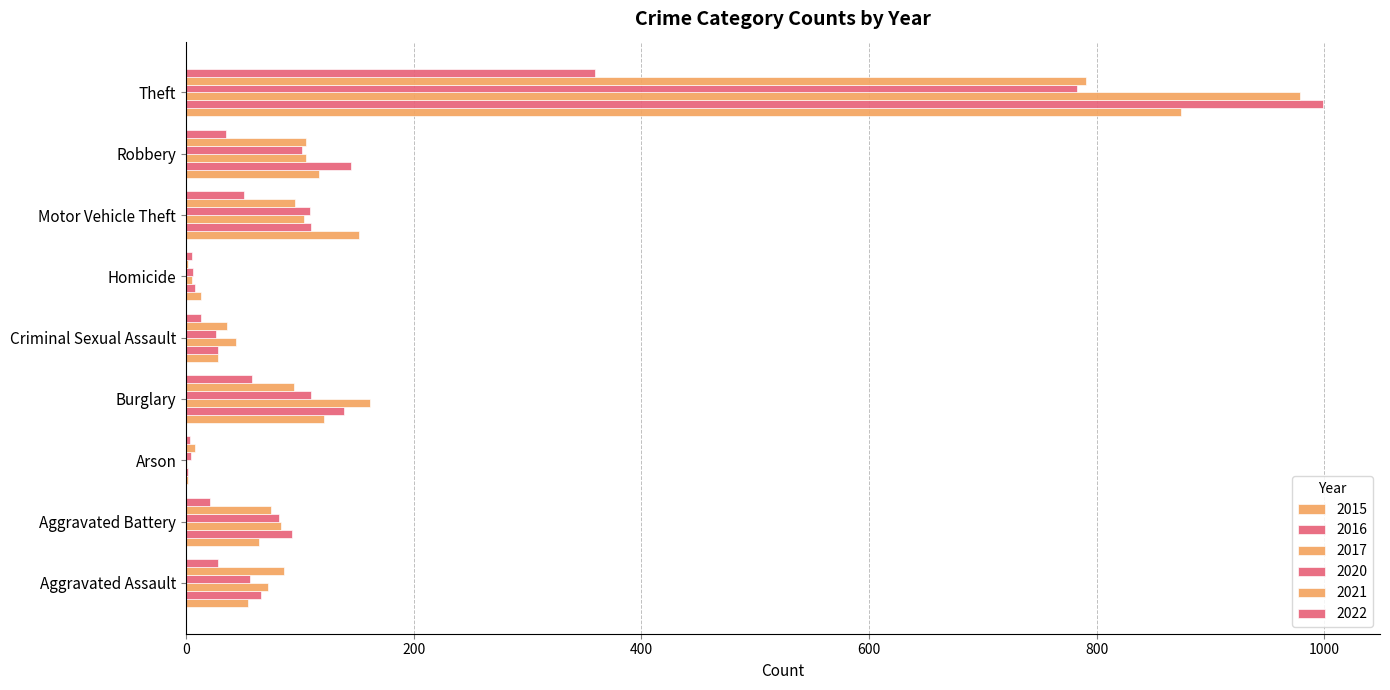

Reading right to left, transcribe all the data shown in this chart.

2015: Theft=874	Robbery=117	Motor Vehicle Theft=152	Homicide=13	Criminal Sexual Assault=28	Burglary=121	Arson=2	Aggravated Battery=64	Aggravated Assault=54
2016: Theft=999	Robbery=145	Motor Vehicle Theft=110	Homicide=8	Criminal Sexual Assault=28	Burglary=139	Arson=2	Aggravated Battery=93	Aggravated Assault=66
2017: Theft=979	Robbery=105	Motor Vehicle Theft=104	Homicide=5	Criminal Sexual Assault=44	Burglary=162	Arson=1	Aggravated Battery=83	Aggravated Assault=72
2020: Theft=783	Robbery=102	Motor Vehicle Theft=109	Homicide=6	Criminal Sexual Assault=26	Burglary=110	Arson=4	Aggravated Battery=82	Aggravated Assault=56
2021: Theft=791	Robbery=105	Motor Vehicle Theft=96	Homicide=2	Criminal Sexual Assault=36	Burglary=95	Arson=8	Aggravated Battery=75	Aggravated Assault=86
2022: Theft=359	Robbery=35	Motor Vehicle Theft=51	Homicide=5	Criminal Sexual Assault=13	Burglary=58	Arson=3	Aggravated Battery=21	Aggravated Assault=28